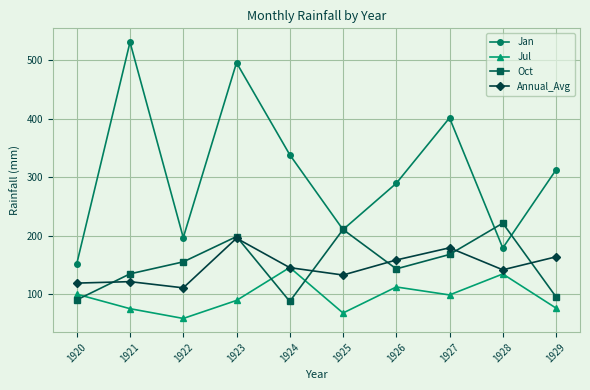

True or false: Oct and Jul cross at least once.

True